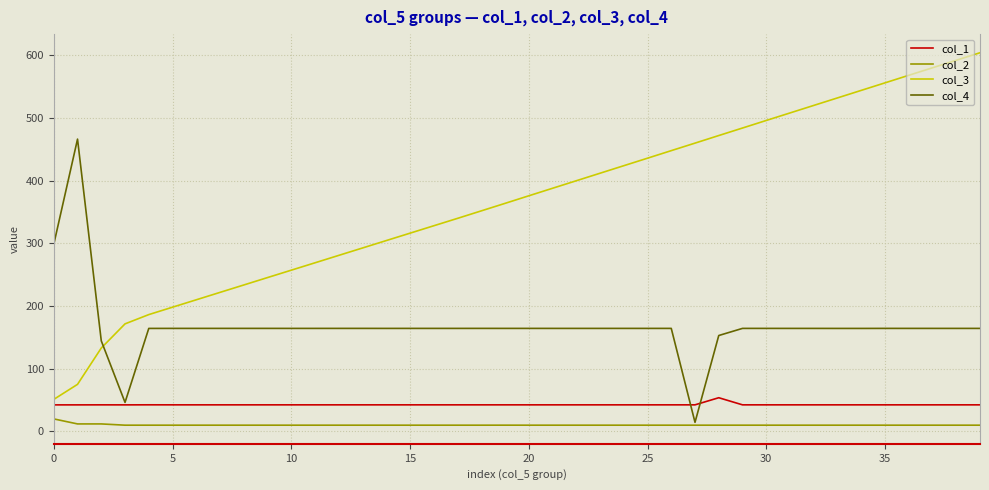

Rank the series by their maximum value, from lowest to highest.

col_2, col_1, col_4, col_3